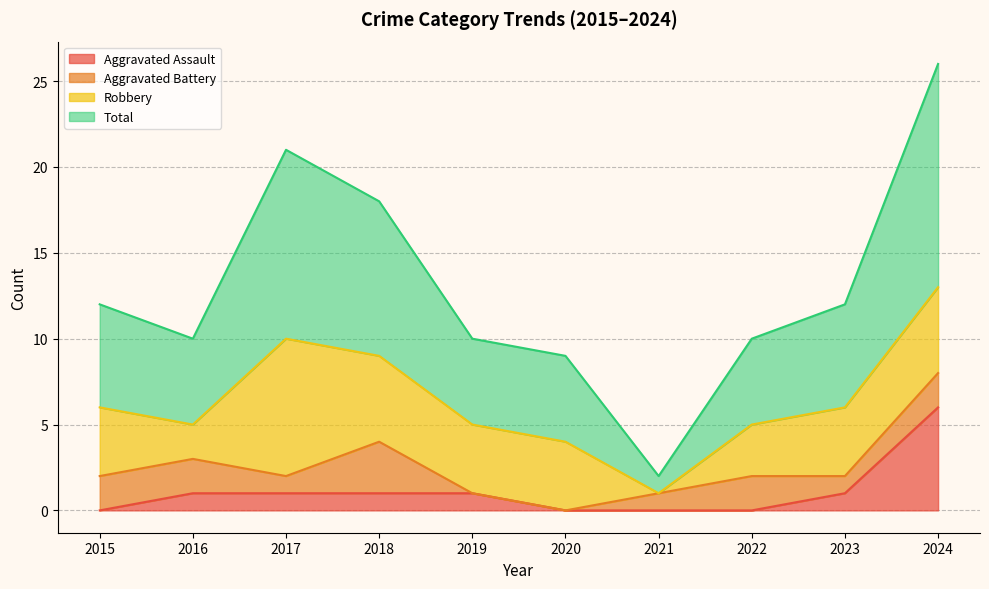

Which series has the largest total across all categories?

Total